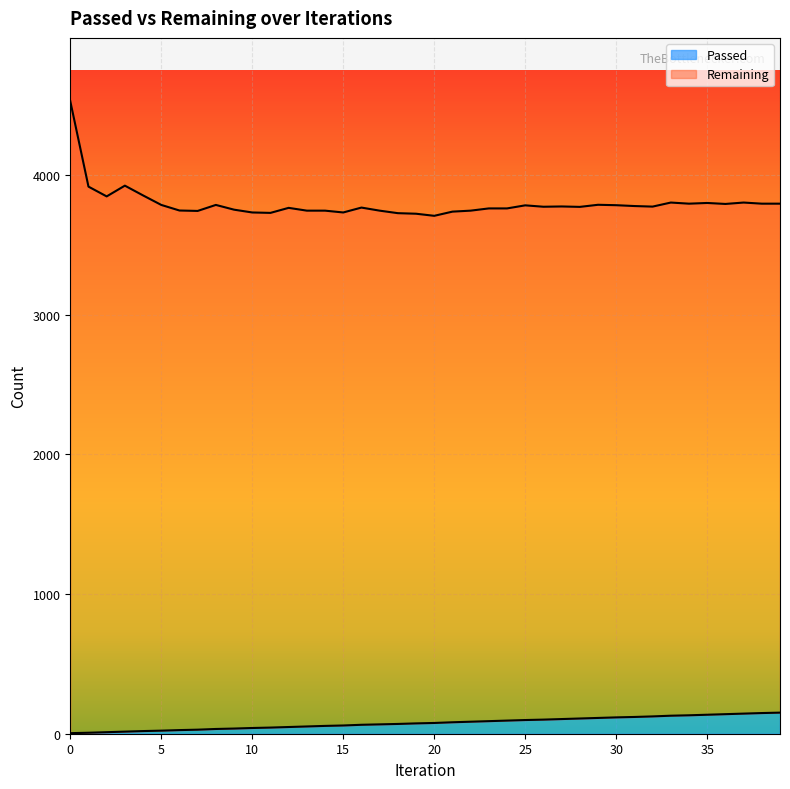

What is the average value?

77